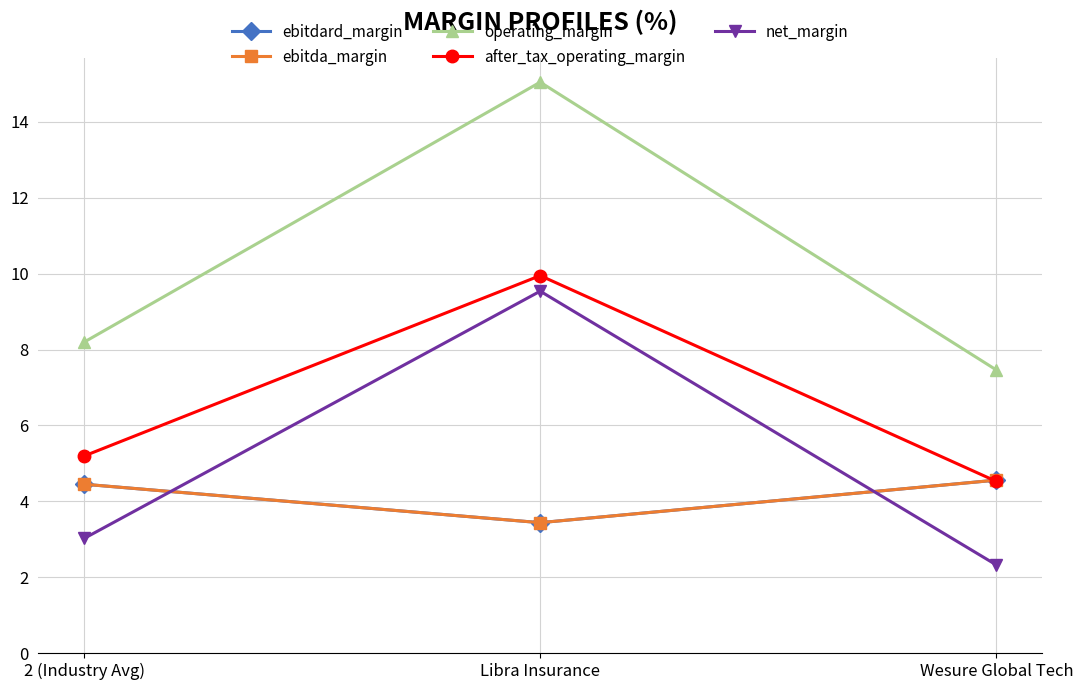

Is this an area chart (filled region under the line)?

No